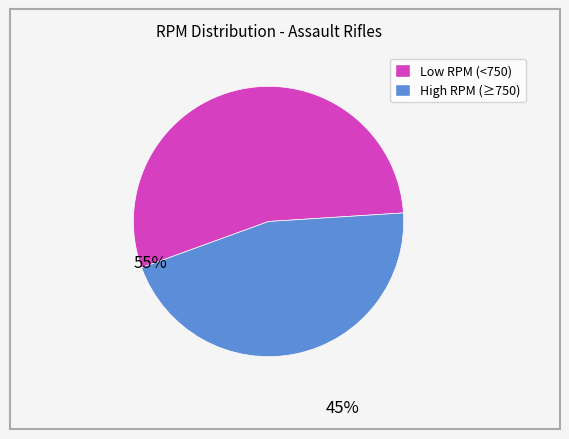

How many slices are in this pie chart?

2